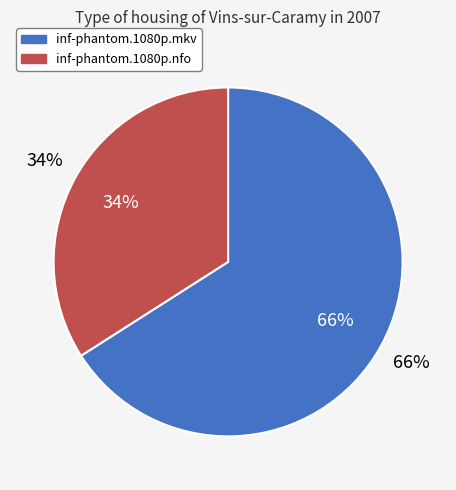

True or false: inf-phantom.1080p.nfo accounts for 22% of the total.

False